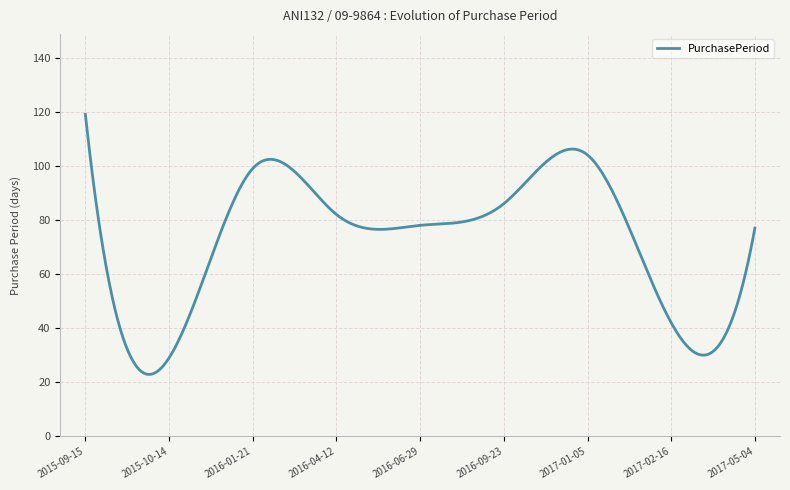

What is the difference between the maximum and minimum values?

96.1